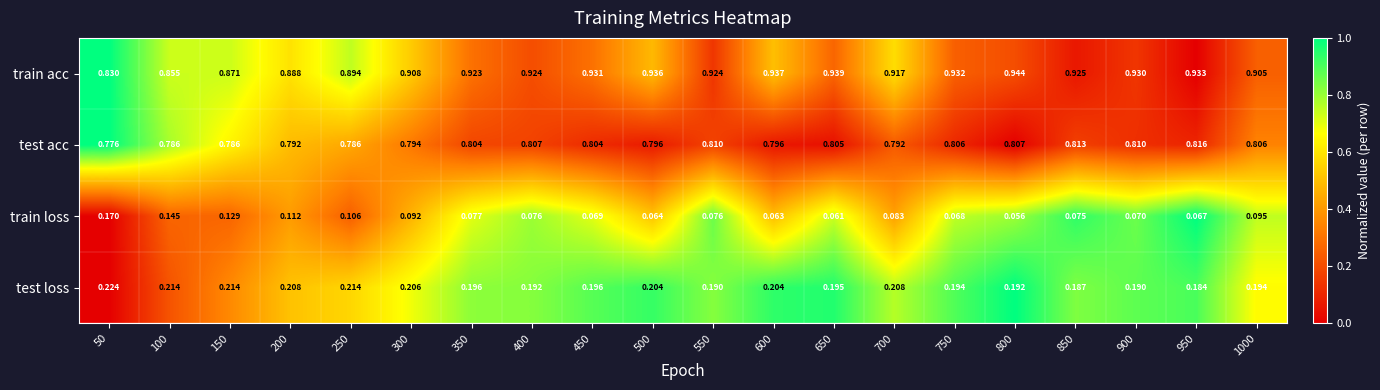

Which series has the largest total across all categories?

train acc